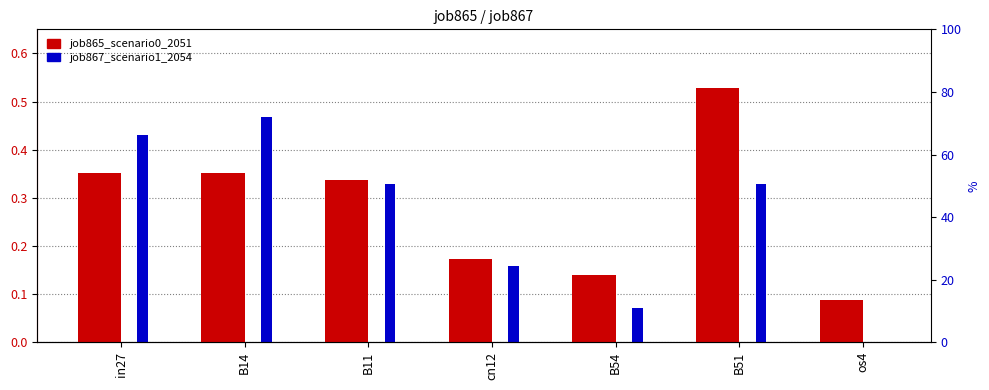

Which category has the lowest value in the job867_scenario1_2054 series?

os4